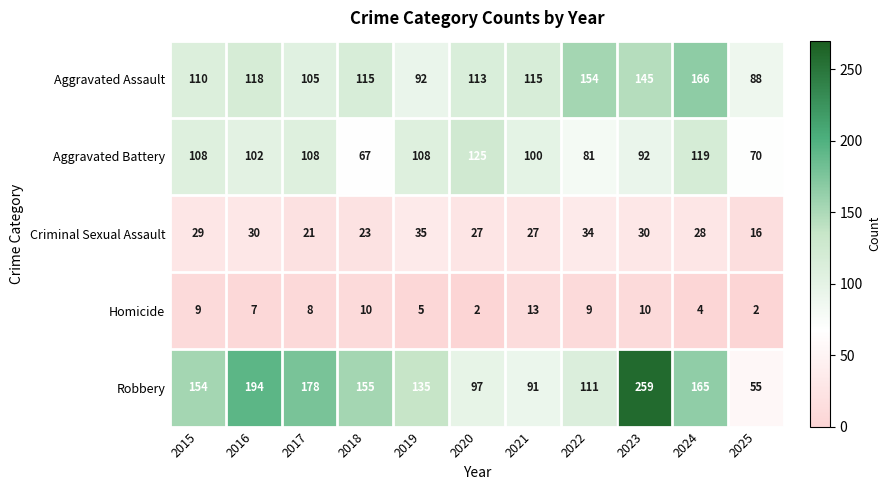

The Robbery series shows 155 at 2018. True or false?

True